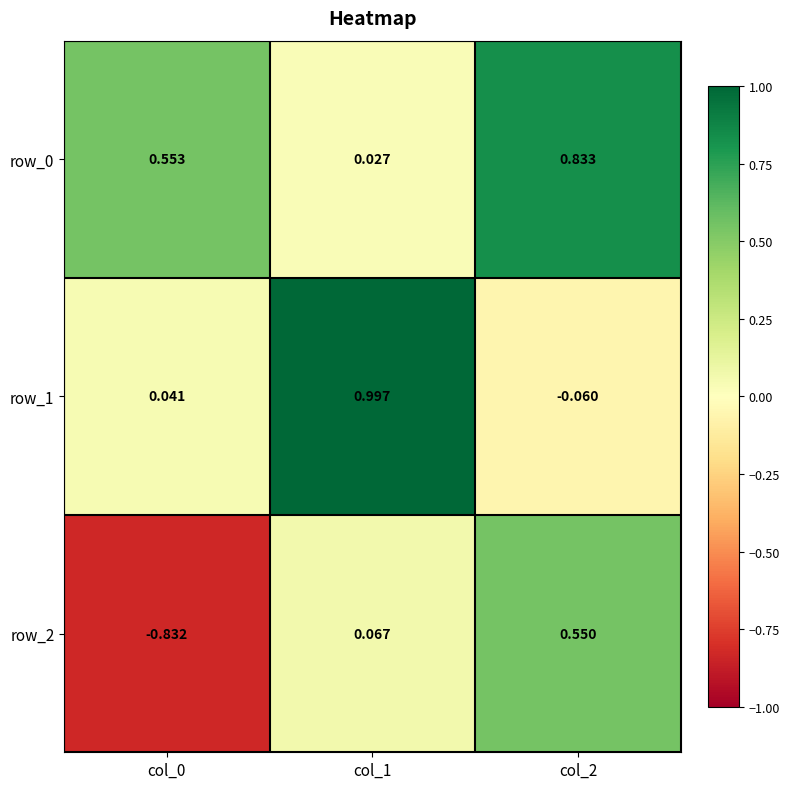

At which label is row_2 closest to 0?

col_1